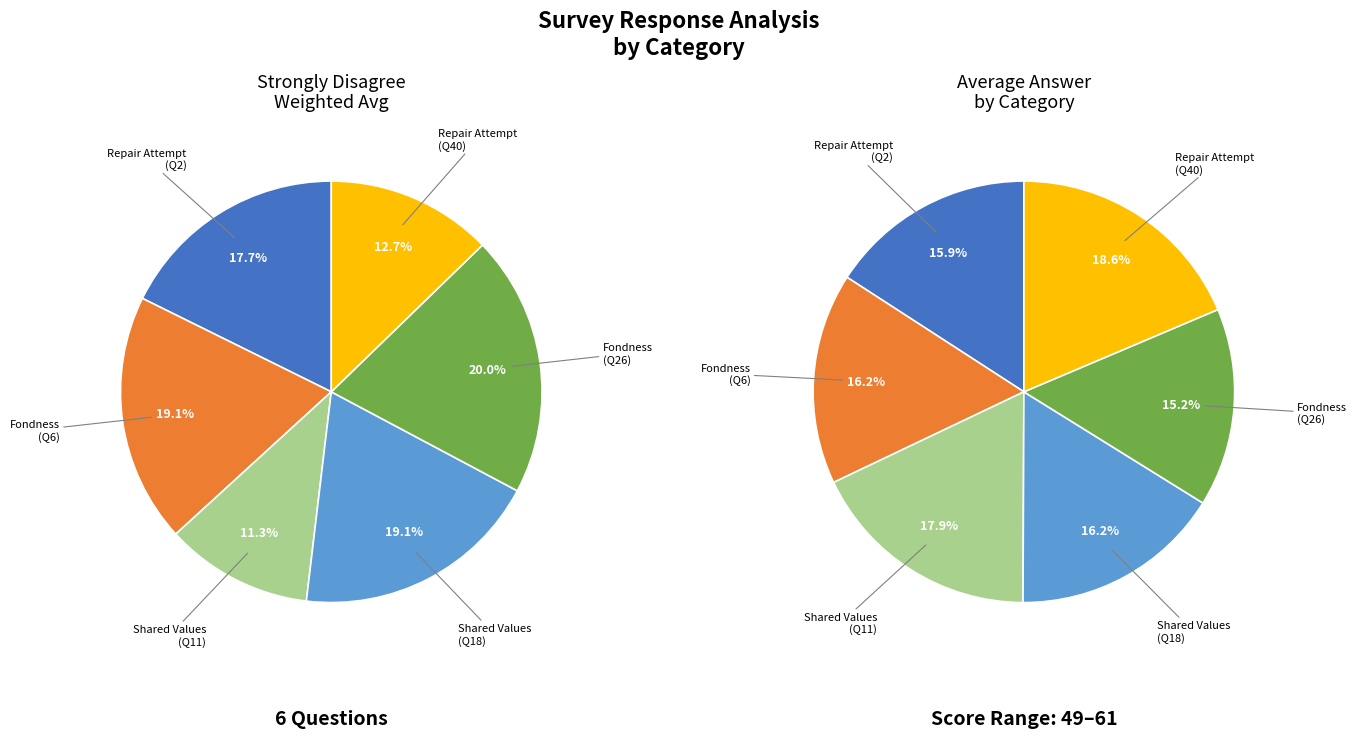

How many segments does this pie chart have?

6